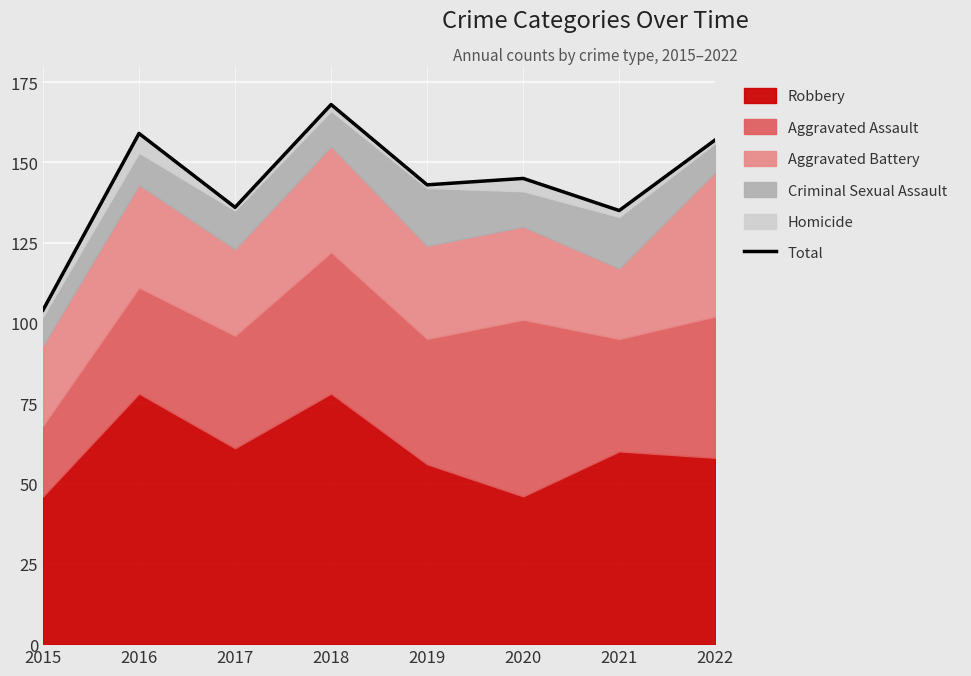

What is the difference between the second highest and second lowest values?

24